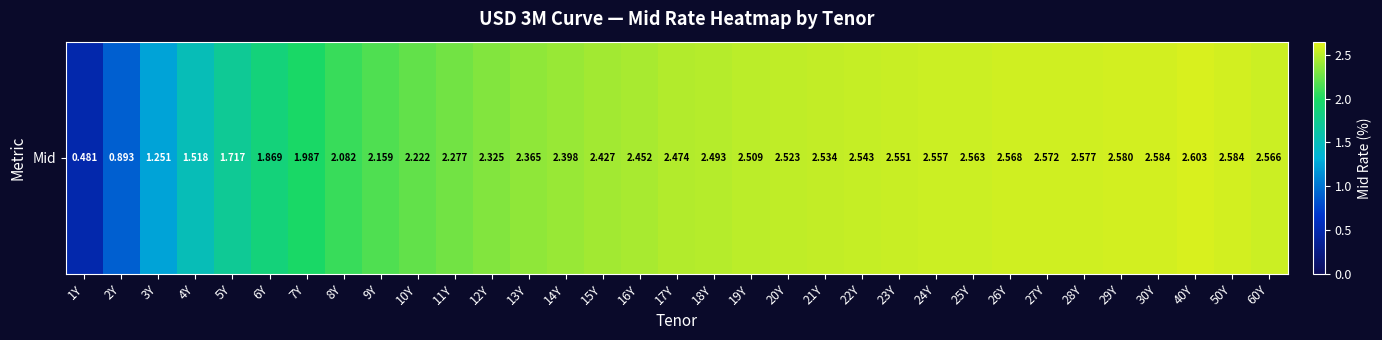

What is the change in value from 6Y to 26Y?

+0.7